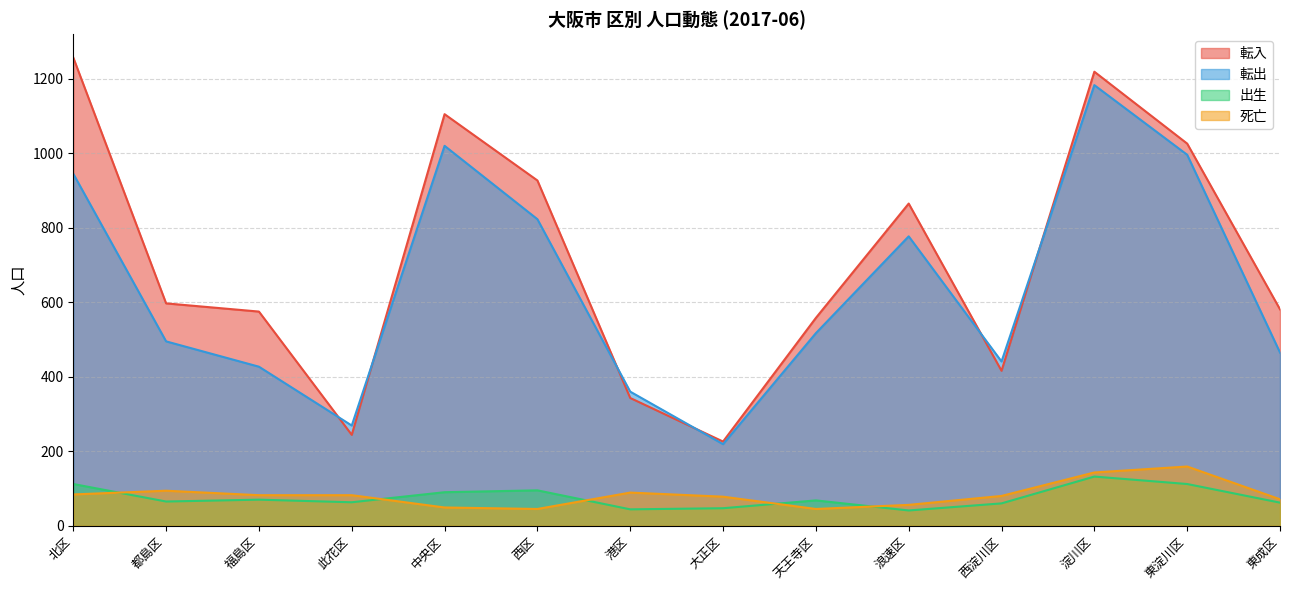

True or false: 出生 and 転入 intersect in this chart.

False